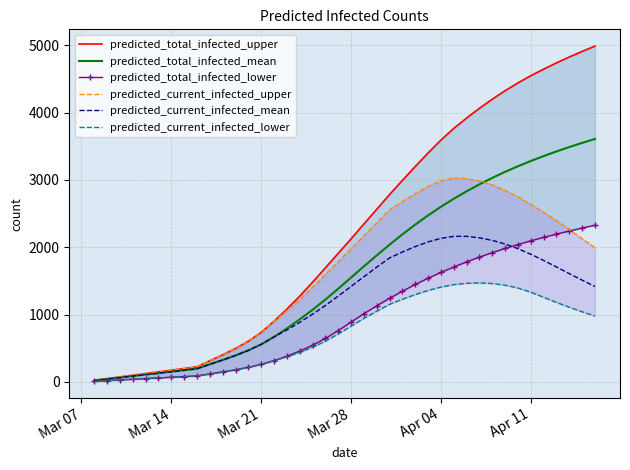

Reading left to right, list all the values displayed in this chart.

predicted_total_infected_upper: 25	50	75	100	125	150	175	200	225	315	403	498	606	737	902	1082	1274	1482	1695	1911	2126	2346	2565	2784	2994	3201	3401	3593	3766	3920	4065	4200	4326	4442	4549	4646	4740	4827	4910	4989
predicted_total_infected_mean: 22	44	66	88	110	131	153	175	197	262	326	394	469	558	669	794	929	1072	1224	1385	1550	1717	1880	2039	2192	2337	2474	2602	2721	2832	2935	3031	3121	3204	3282	3355	3424	3489	3551	3609
predicted_total_infected_lower: 10	20	30	40	50	60	70	80	90	119	149	181	217	261	317	383	459	545	646	763	889	1014	1131	1243	1348	1448	1541	1627	1707	1784	1854	1921	1983	2041	2096	2148	2196	2242	2286	2328
predicted_current_infected_upper: 25	50	75	100	125	150	175	200	225	315	403	498	606	737	902	1057	1224	1407	1595	1786	1976	2171	2365	2559	2680	2798	2904	2987	3030	3019	2984	2927	2845	2748	2638	2520	2395	2263	2127	1995
predicted_current_infected_mean: 22	44	66	88	110	131	153	175	197	262	326	394	469	558	669	772	885	1006	1136	1275	1419	1563	1705	1842	1930	2011	2080	2133	2163	2163	2141	2103	2049	1980	1897	1805	1708	1609	1512	1417
predicted_current_infected_lower: 10	20	30	40	50	60	70	80	90	119	149	181	217	261	317	373	439	515	606	713	829	944	1051	1153	1228	1298	1359	1409	1446	1466	1471	1462	1437	1395	1333	1258	1181	1110	1043	979